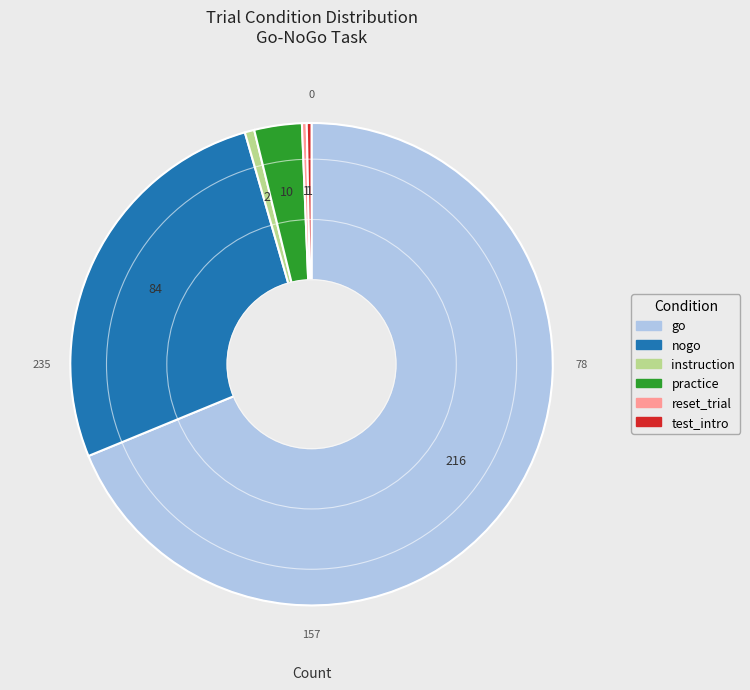

What is the largest slice in the pie chart?

go